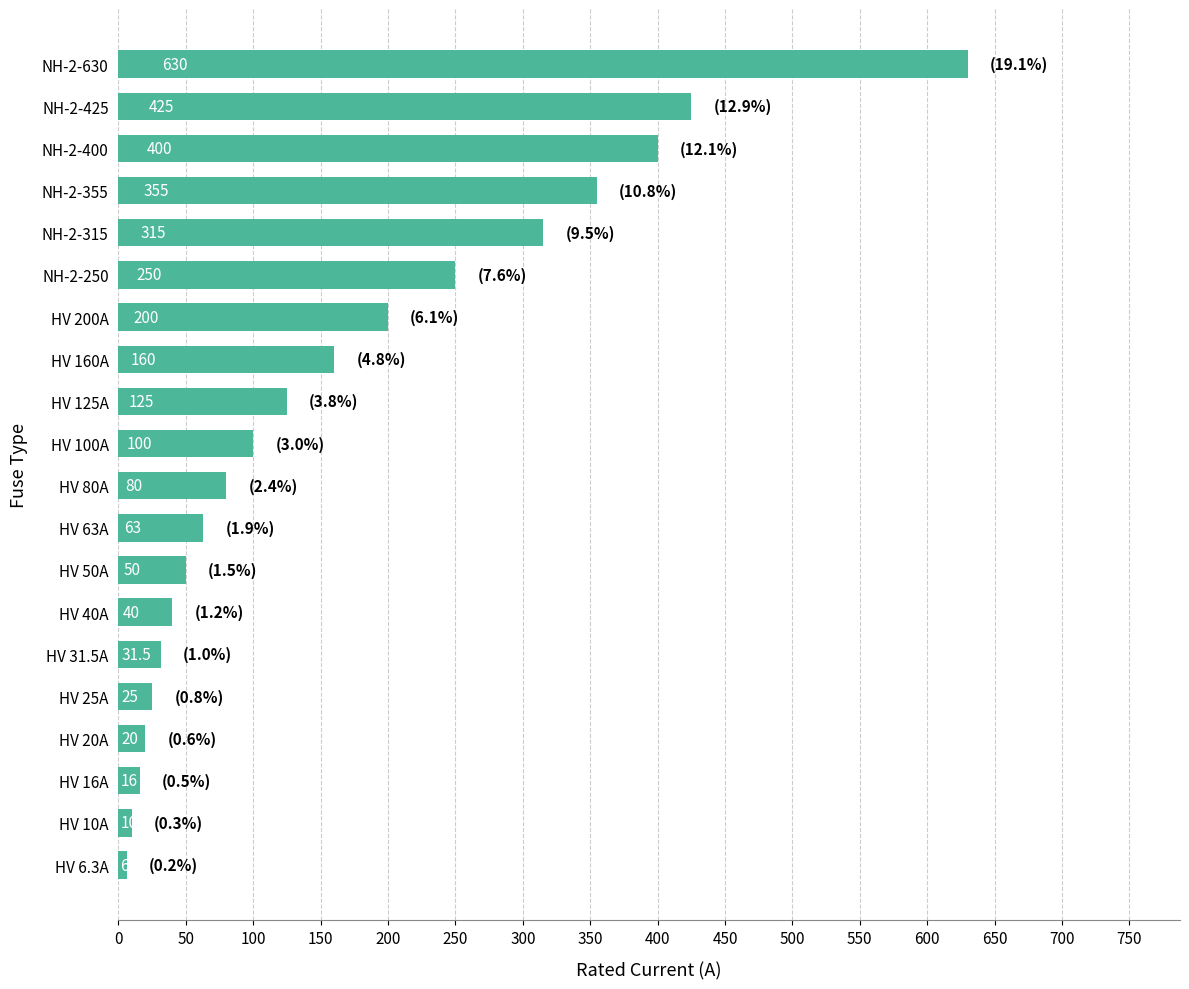

Rank the categories by value from lowest to highest.

HV 6.3A, HV 10A, HV 16A, HV 20A, HV 25A, HV 31.5A, HV 40A, HV 50A, HV 63A, HV 80A, HV 100A, HV 125A, HV 160A, HV 200A, NH-2-250, NH-2-315, NH-2-355, NH-2-400, NH-2-425, NH-2-630